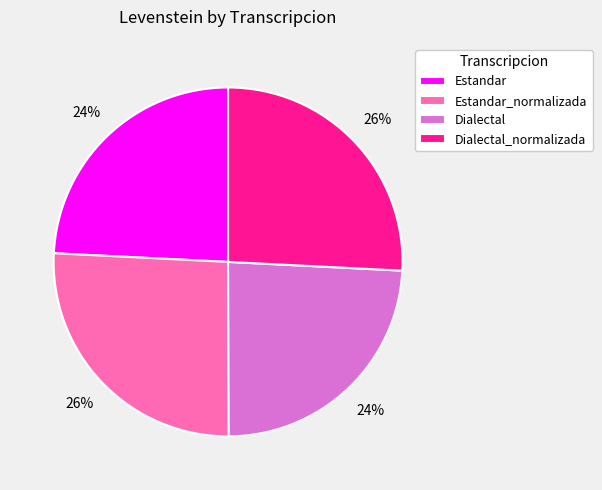

Do Dialectal and Estandar together represent more than half of the pie?

No